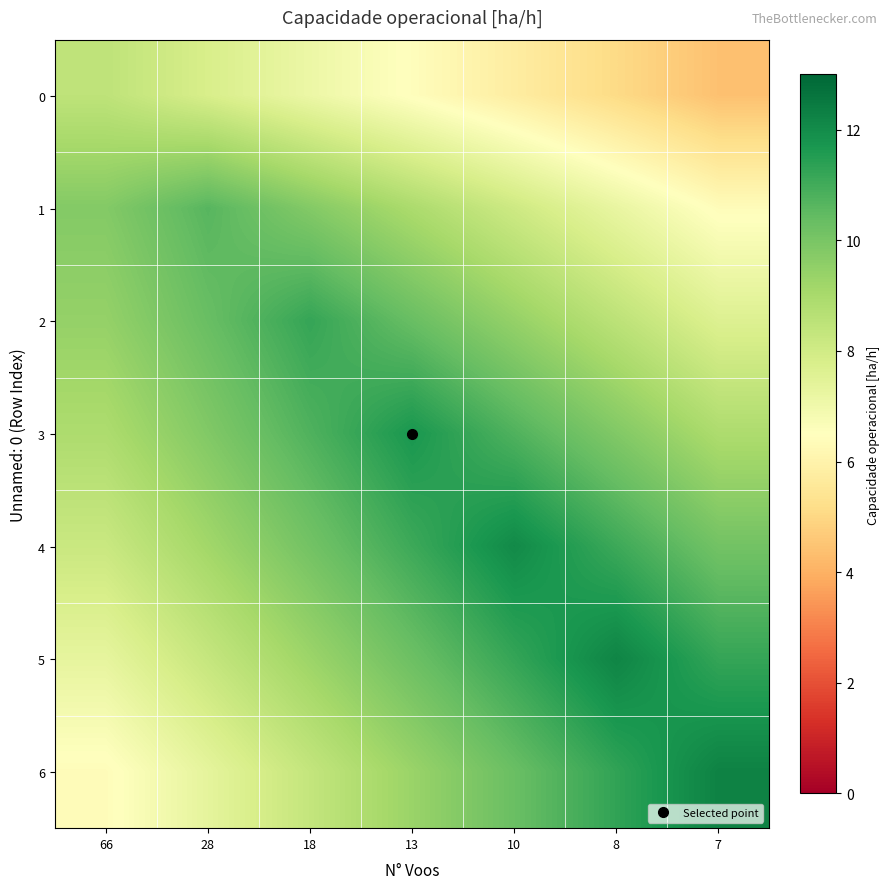

At how many categories does at least one series exceed 11?

5